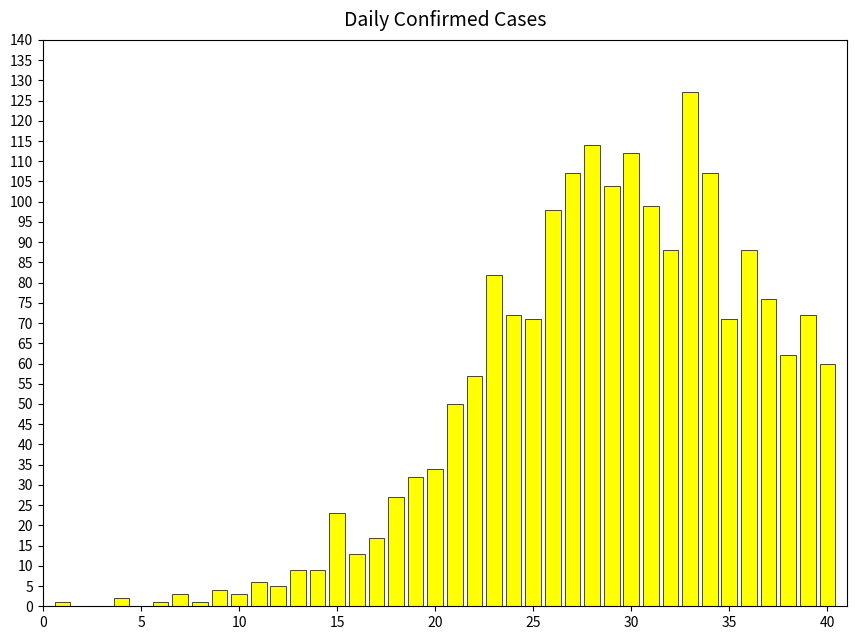

What is the sum of all values?

1907